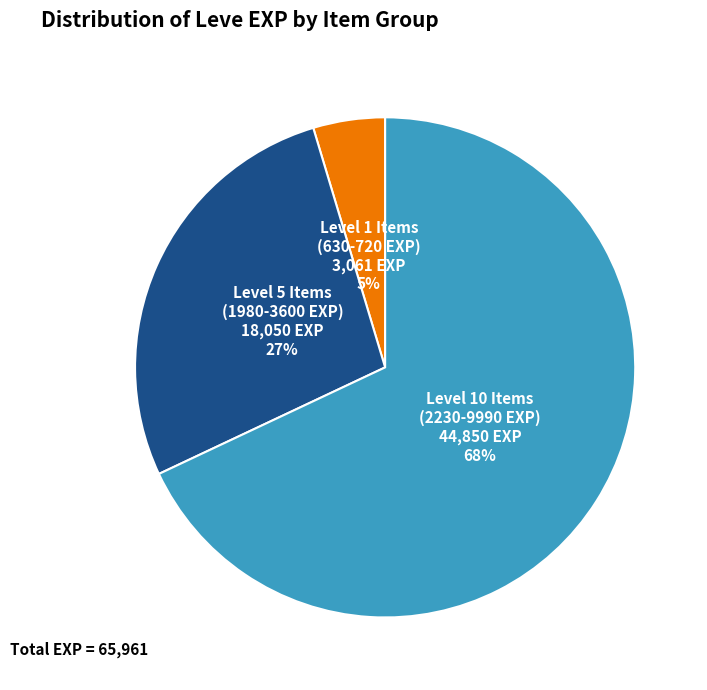

To the nearest percent, what is the difference between the largest and smallest slice percentages?

63%